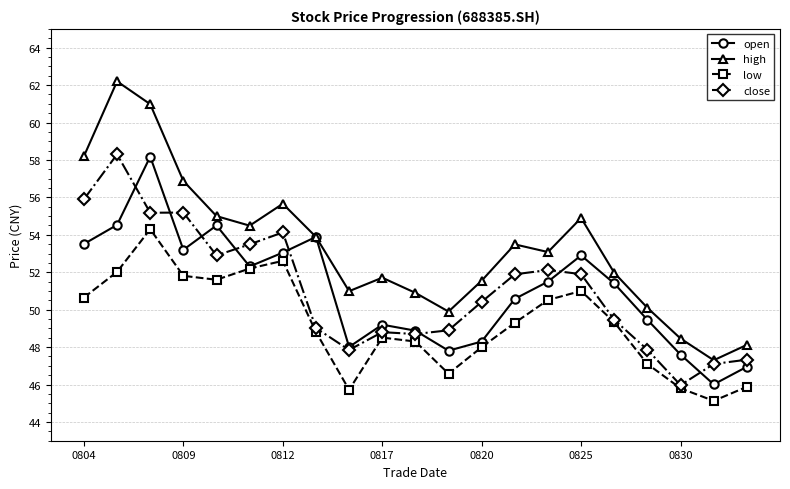

Which series has the widest spread of values?

high